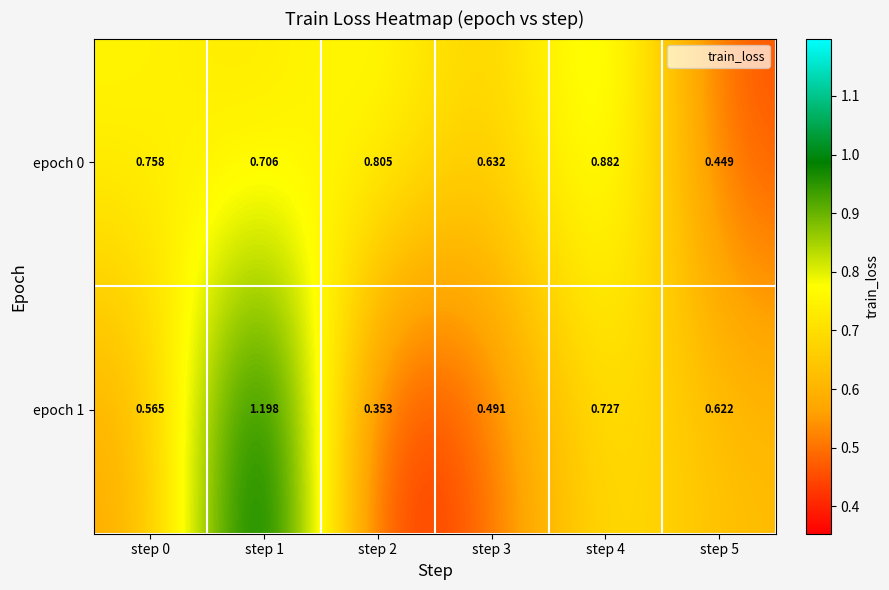

Which series has the largest range (max minus min)?

epoch 1